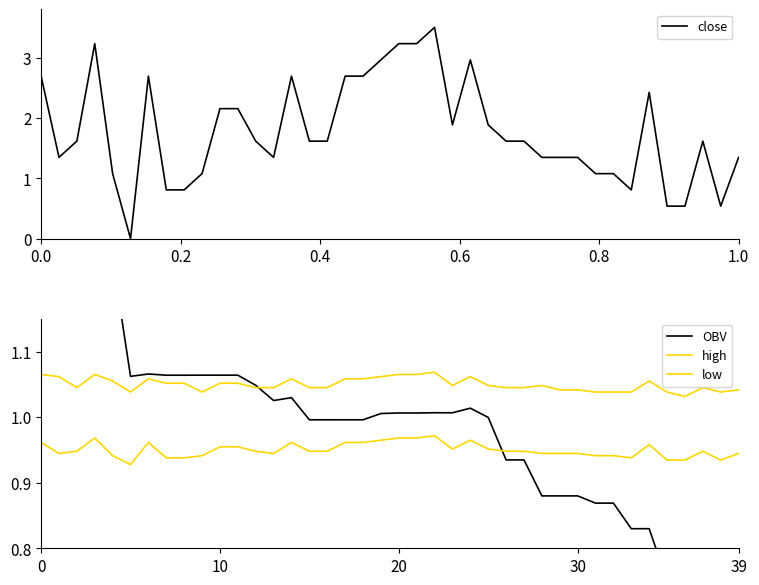

What is the sum of the low values at 30 and 24?

1.9